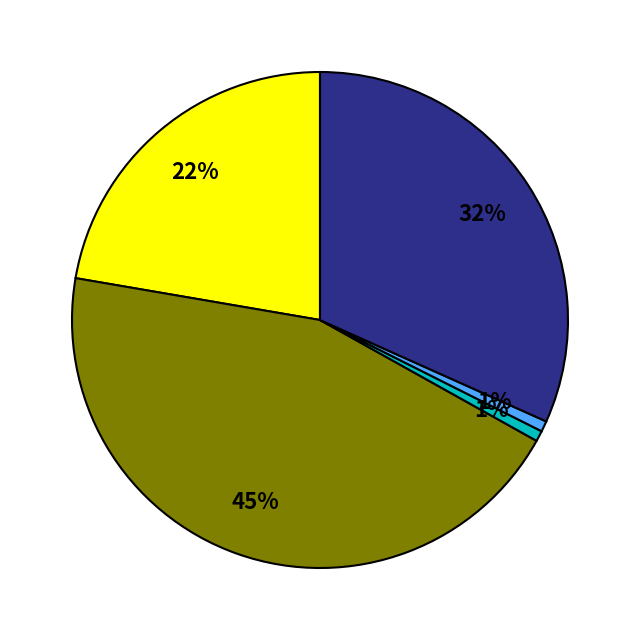

To the nearest percent, what is the average slice percentage?

20%